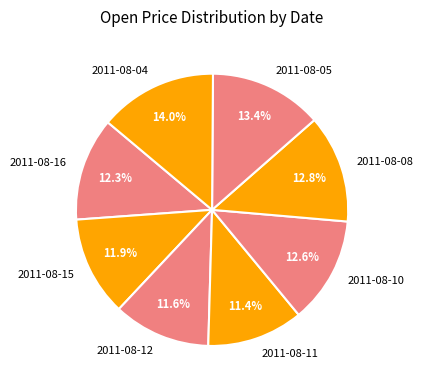

To the nearest percent, what percentage of the pie is 2011-08-10?

13%